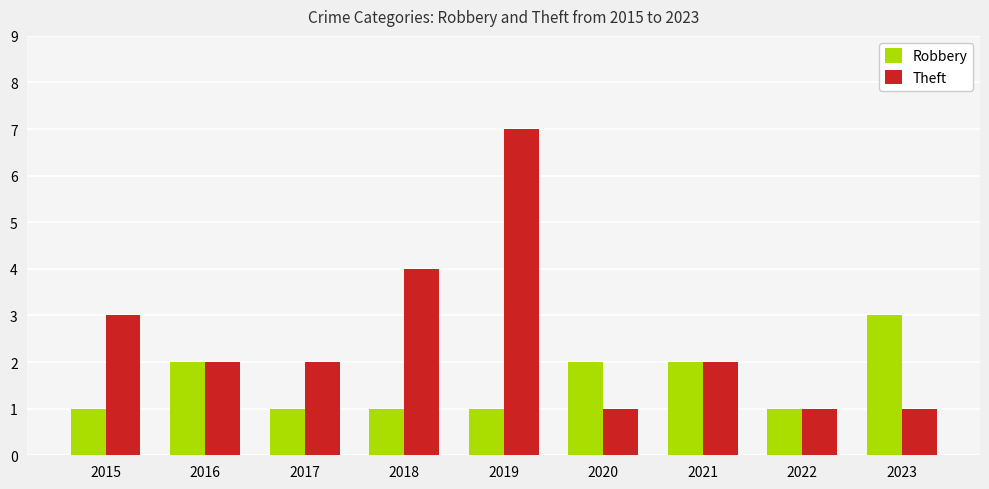

What is the difference between the maximum and second lowest values in the Theft series?

6